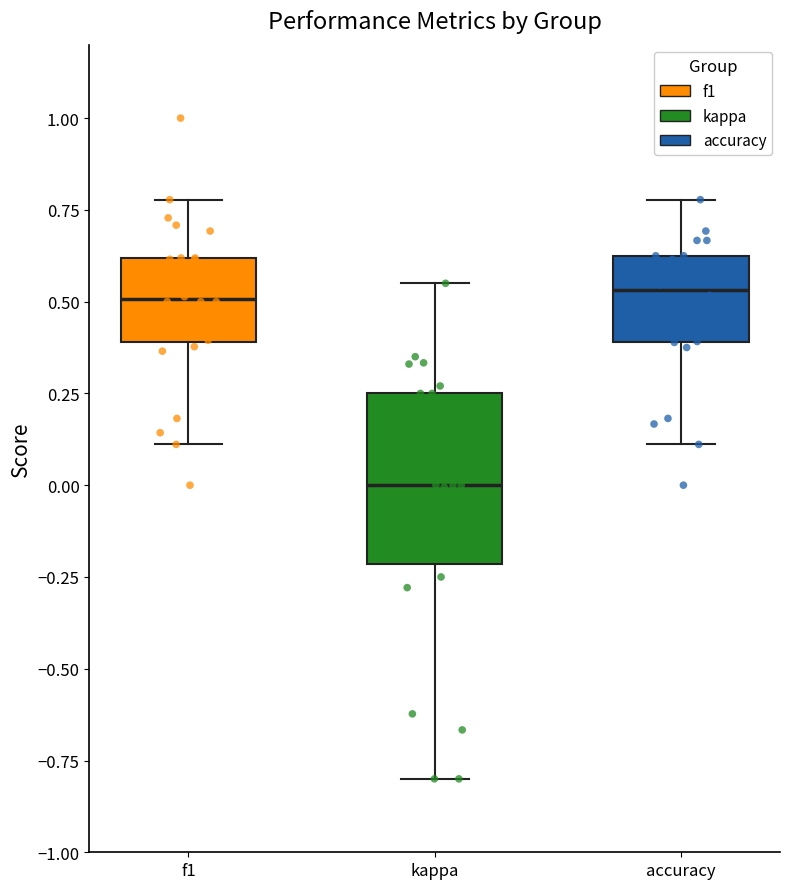

Reading left to right, read every box against the y-axis: the position of its median line, the range the box covers, and the ends of its whiskers. The values are not printed on the chart, so give them approximately, as read against the axis.

f1: median 0.50, box 0.40 to 0.60, whiskers 0.10 to 0.80
kappa: median 0.00, box -0.20 to 0.25, whiskers -0.80 to 0.55
accuracy: median 0.55, box 0.40 to 0.65, whiskers 0.10 to 0.80